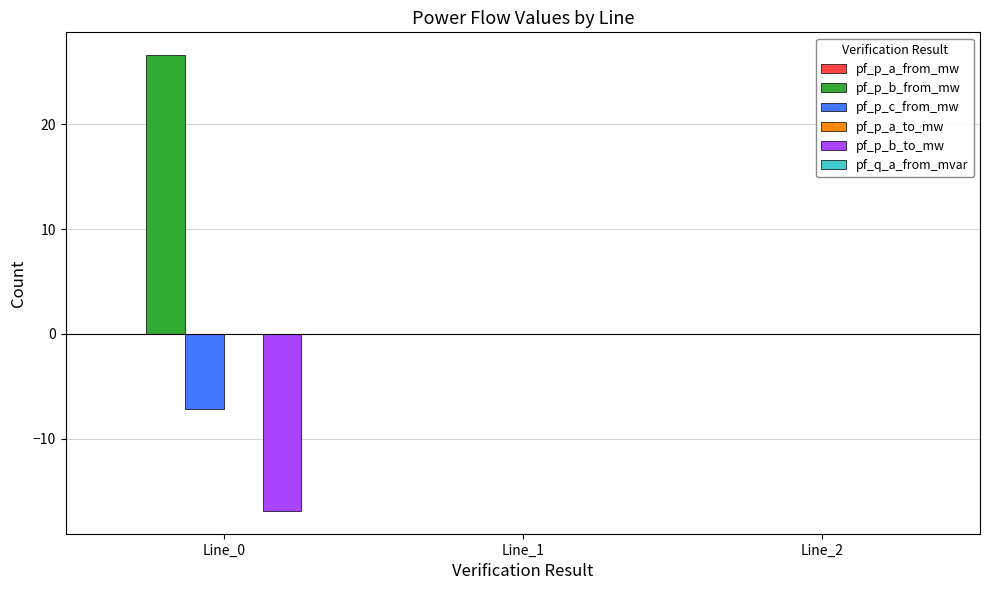

Which series has the largest total across all categories?

pf_p_b_from_mw